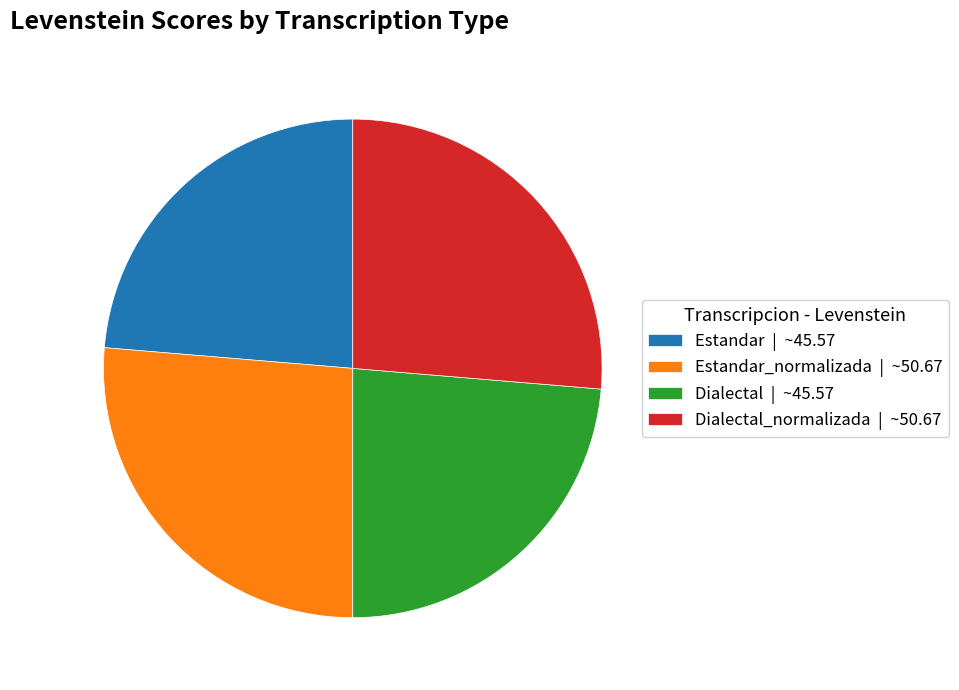

Between Dialectal | ~45.57 and Dialectal_normalizada | ~50.67, which is larger?

Dialectal_normalizada | ~50.67